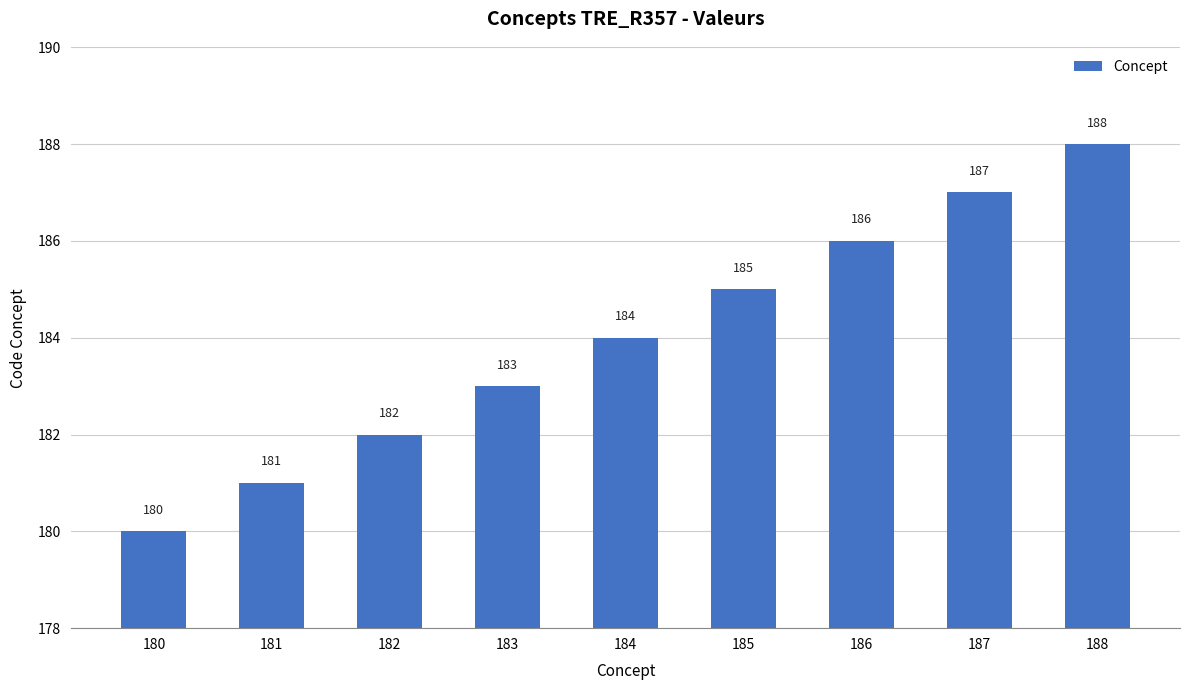

What is the value of the 3rd bar from the left?

182